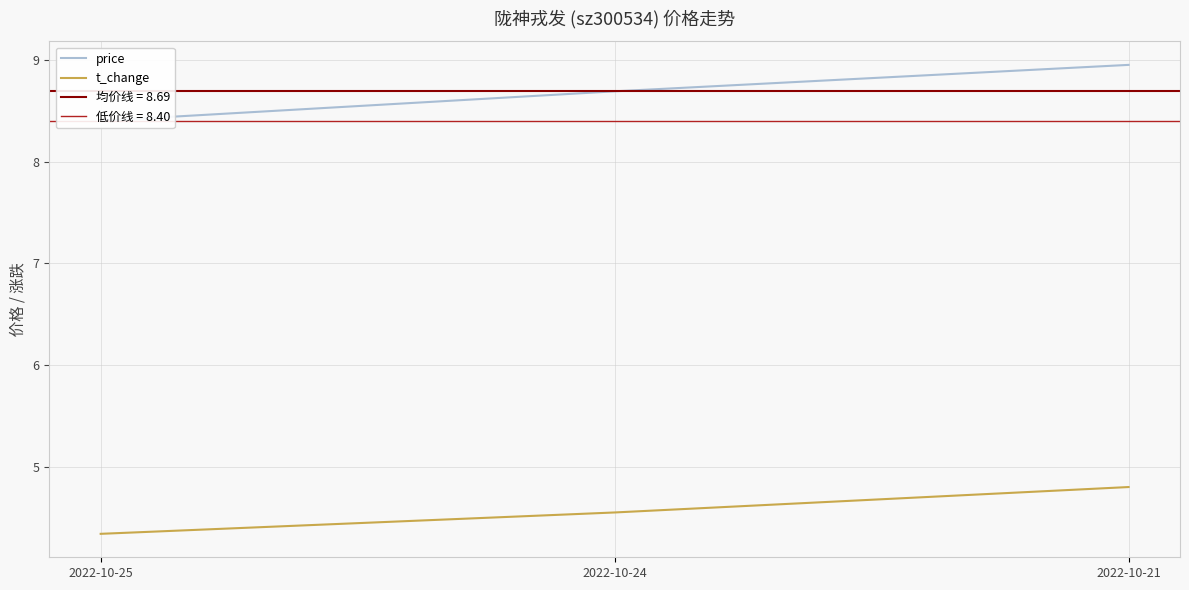

What is the difference between the price values at 2022-10-21 and 2022-10-25?

0.5